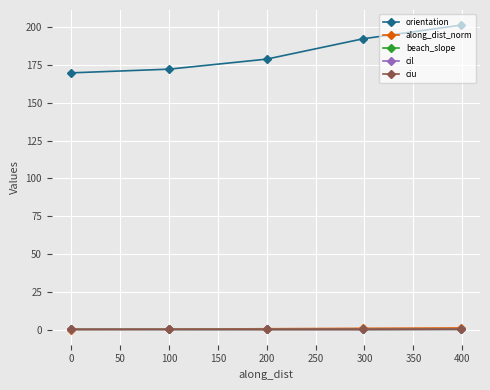

List the series in order of their peak value, highest first.

orientation, along_dist_norm, ciu, beach_slope, cil